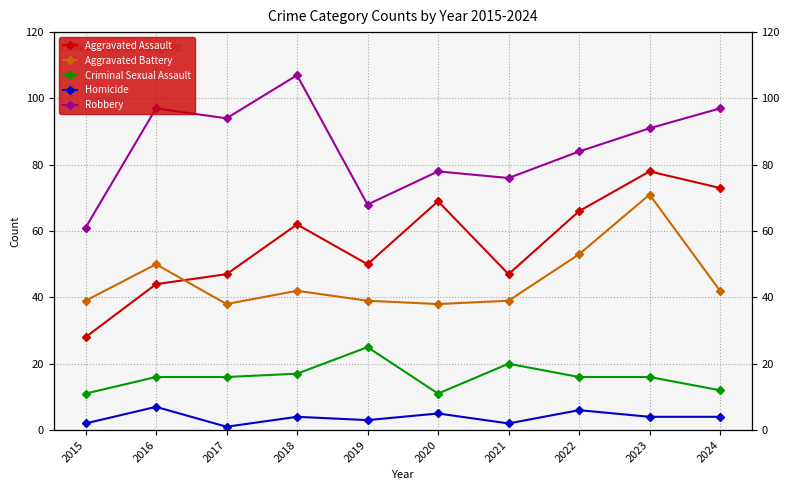

Reading left to right, transcribe all the data shown in this chart.

Aggravated Assault: 28	44	47	62	50	69	47	66	78	73
Aggravated Battery: 39	50	38	42	39	38	39	53	71	42
Criminal Sexual Assault: 11	16	16	17	25	11	20	16	16	12
Homicide: 2	7	1	4	3	5	2	6	4	4
Robbery: 61	97	94	107	68	78	76	84	91	97